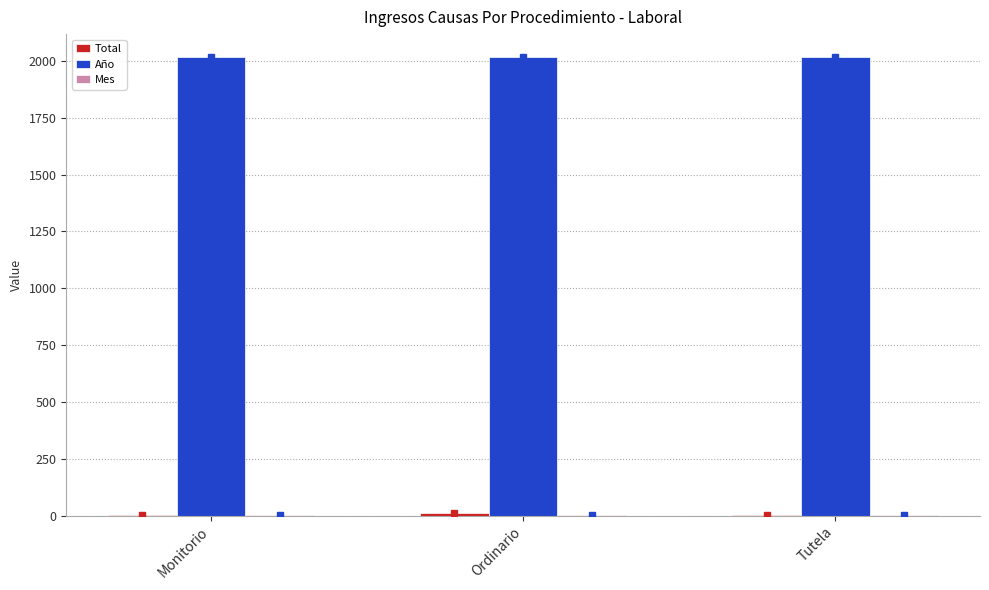

The Año series shows 2017 at Monitorio. True or false?

True